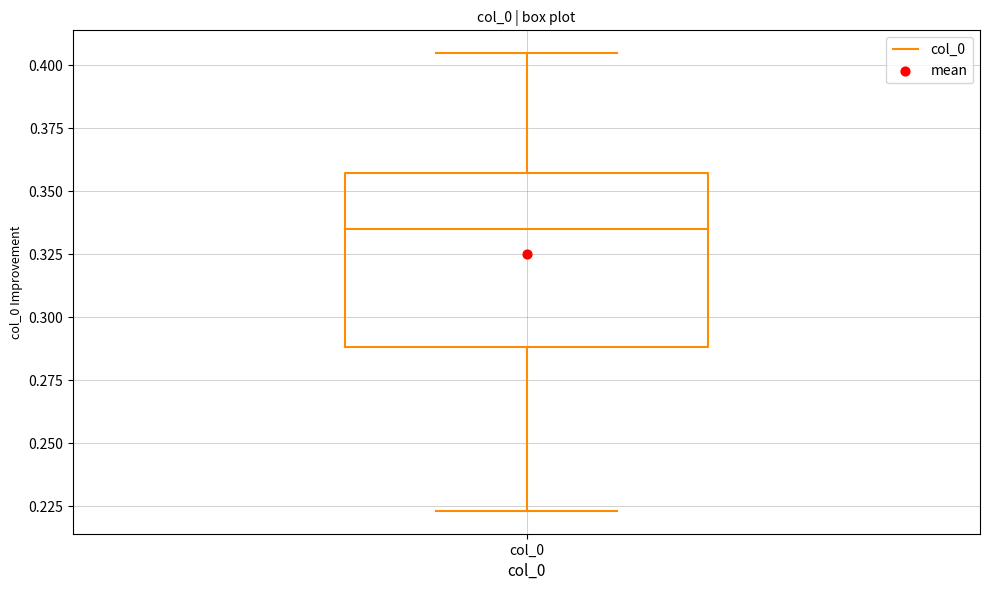

Where does the median line of the box for col_0 sit on the y-axis? The values are not printed on the chart, so give them approximately, as read against the axis.

0.335